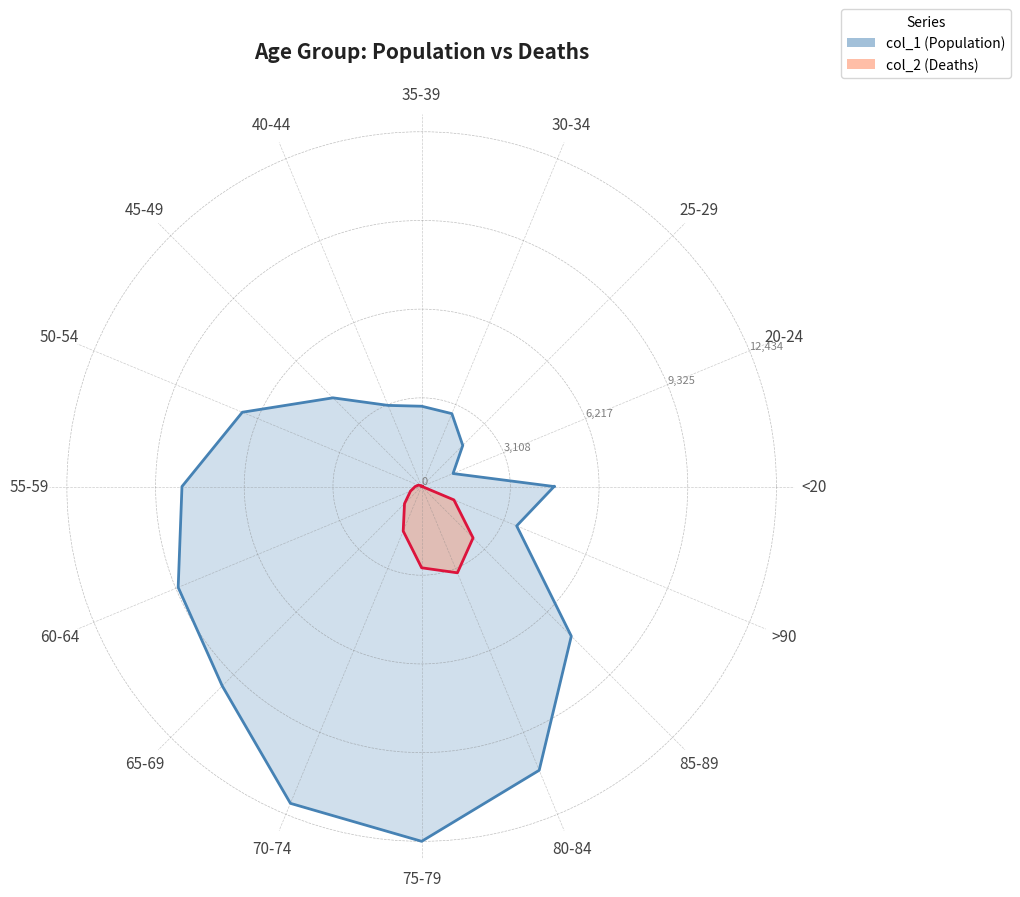

The col_1 (population) series shows 2038 at 25-29. True or false?

True